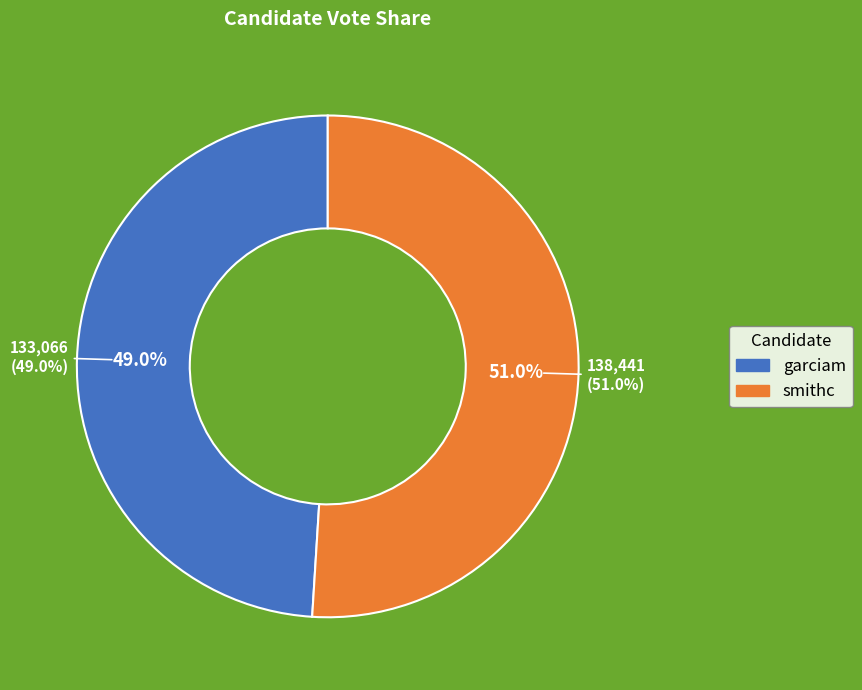

How many slices are in this pie chart?

2